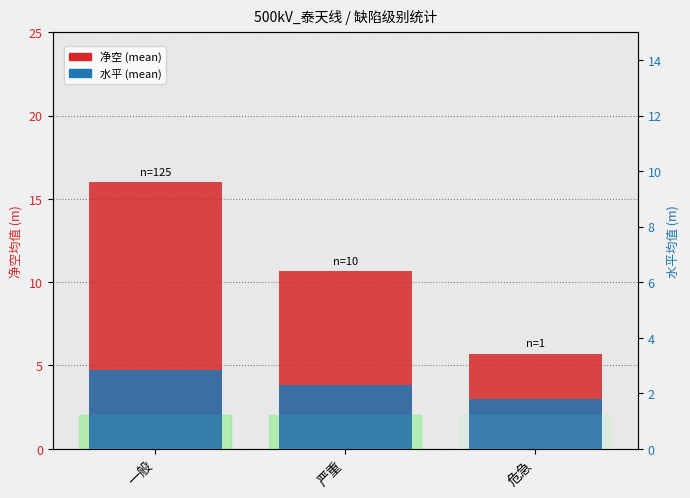

How many bars are there in each group?

2